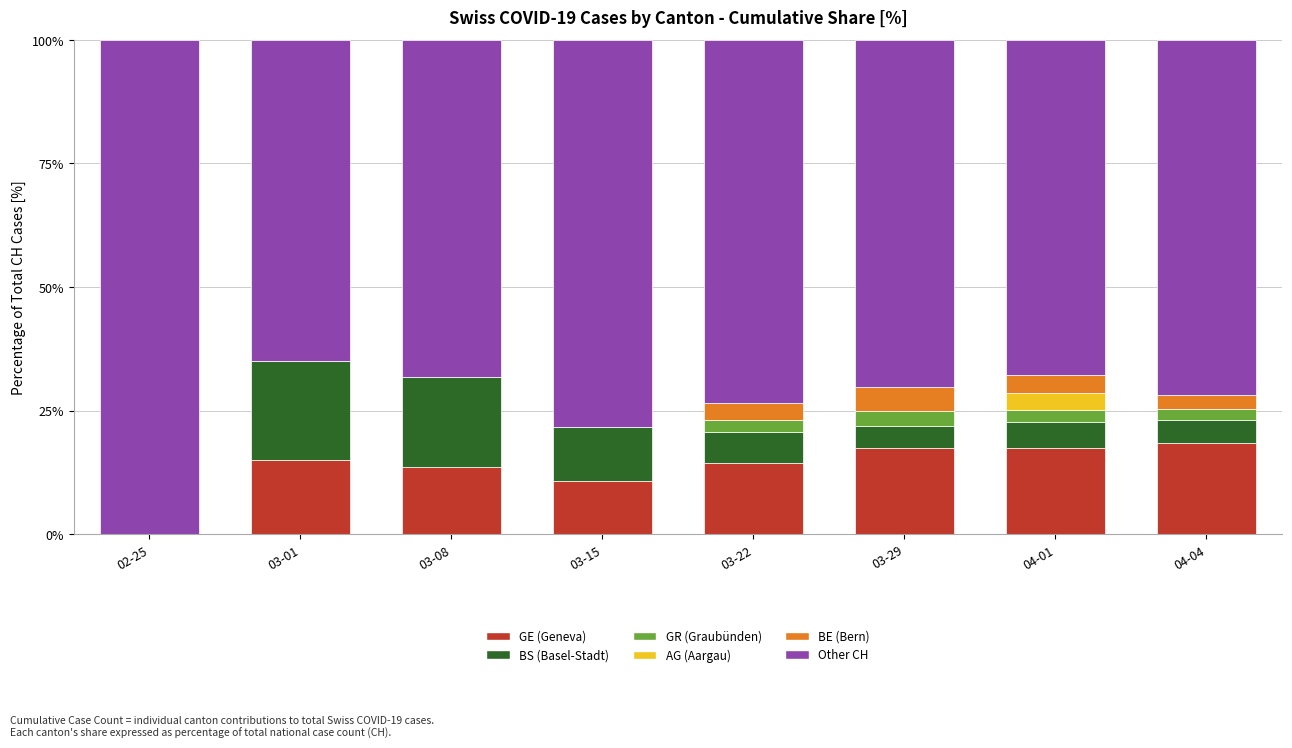

What is the total value across all series at 02-25?

100.0